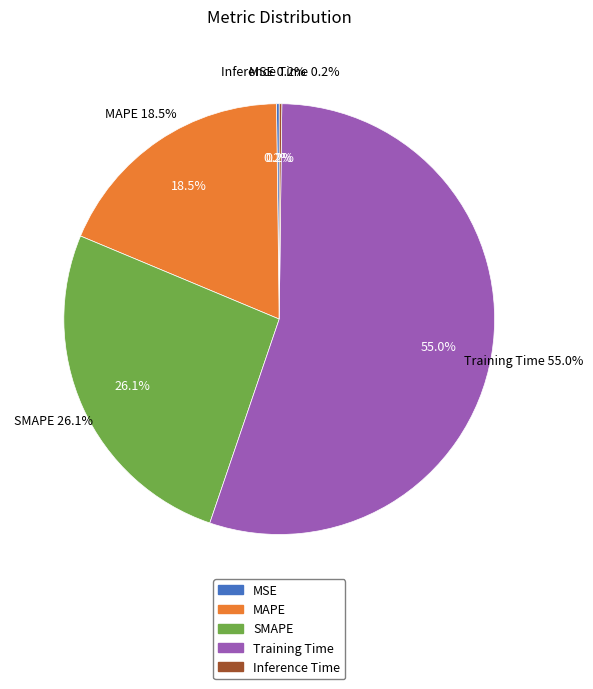

Rank the categories by value from lowest to highest.

Inference Time, MSE, MAPE, SMAPE, Training Time